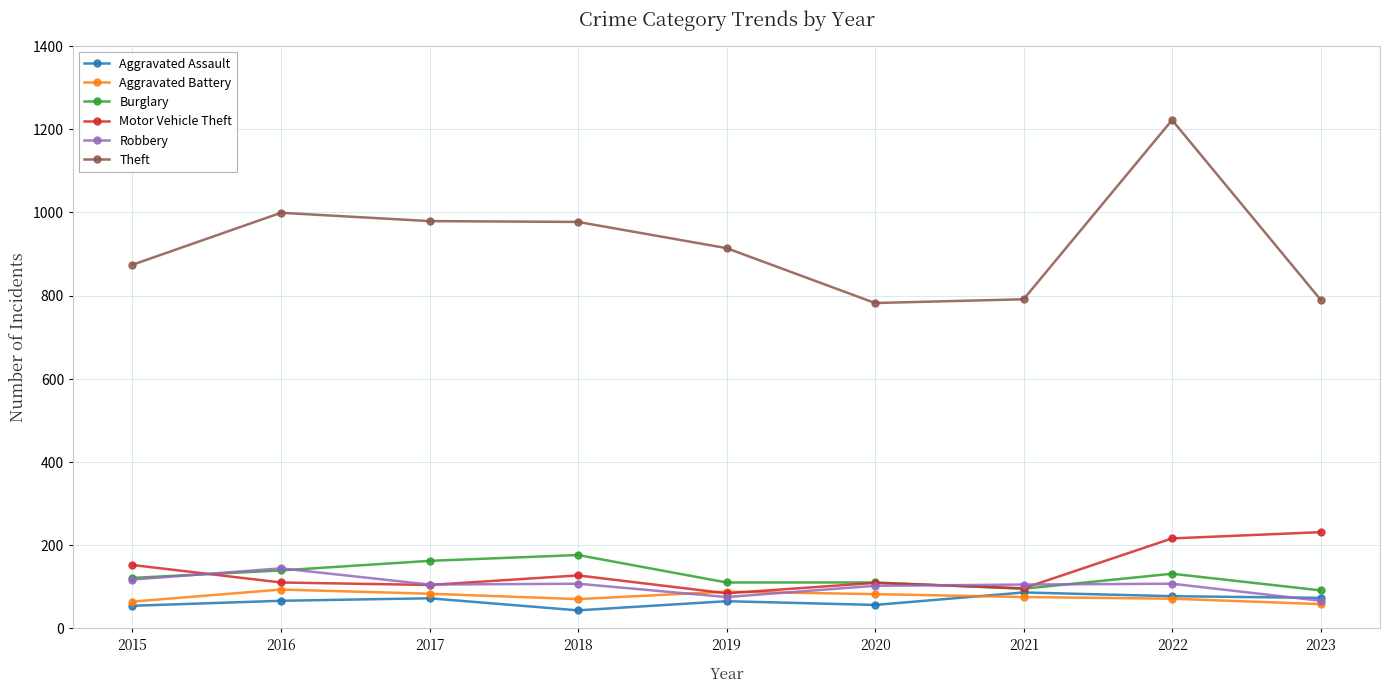

True or false: Robbery and Motor Vehicle Theft cross at least once.

True